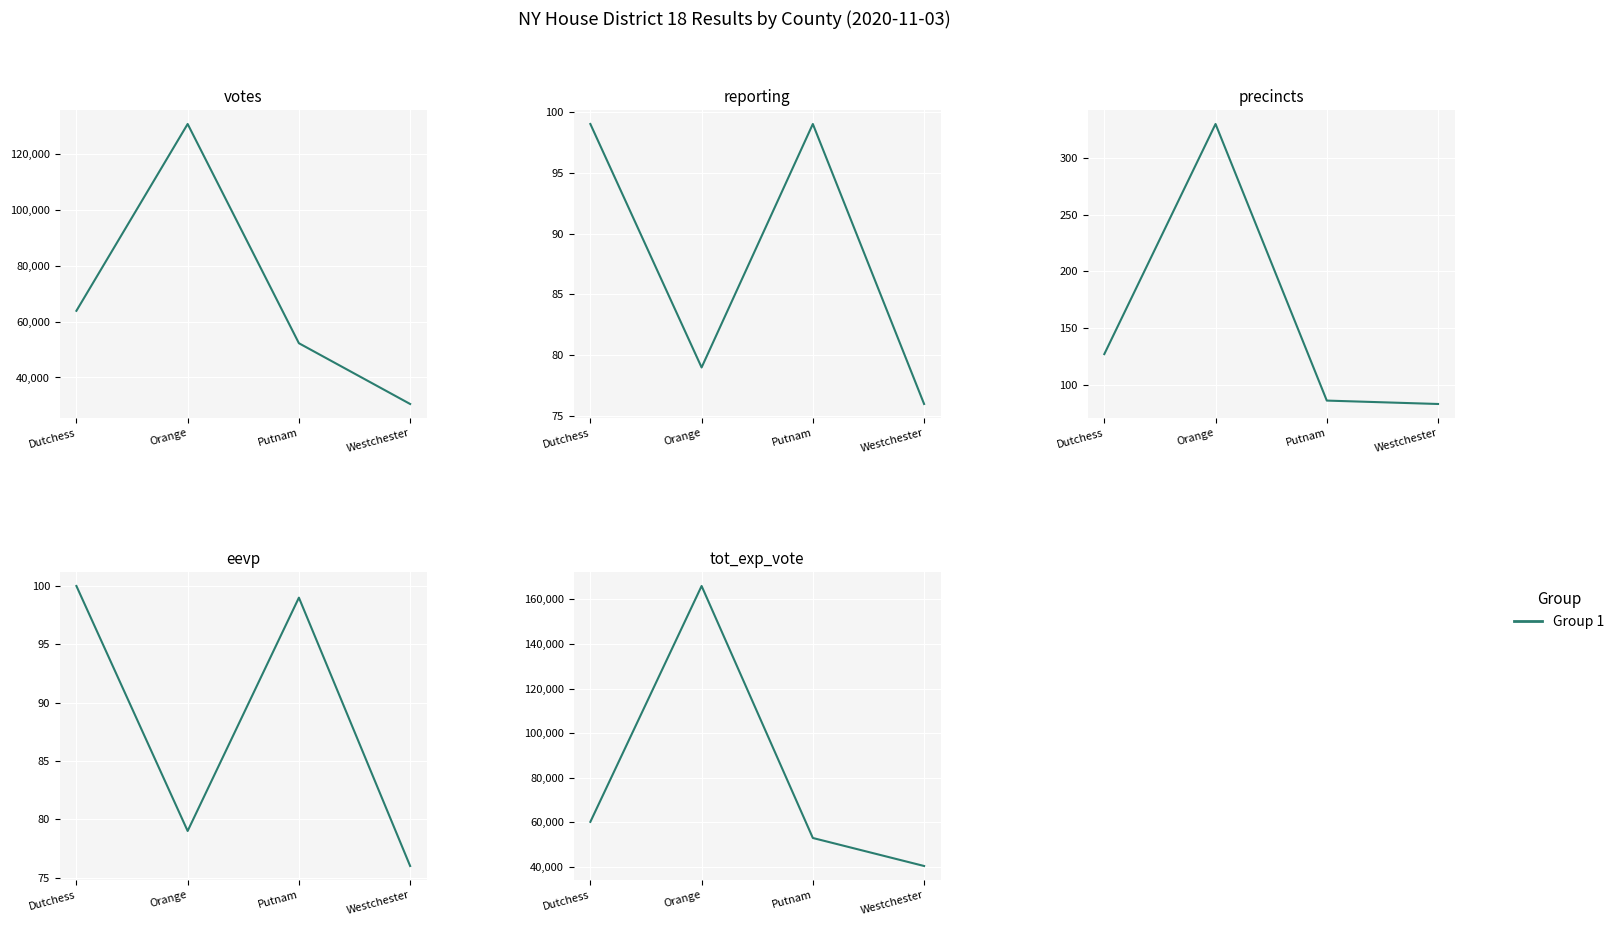

True or false: reporting and tot_exp_vote cross at least once.

False